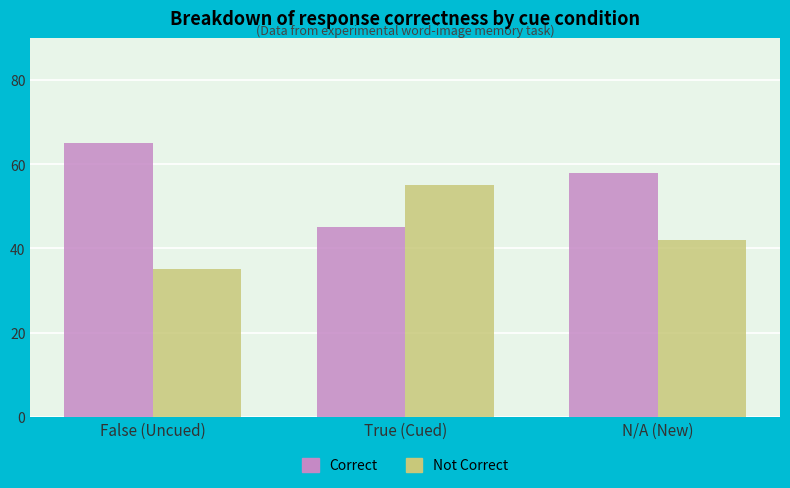

How many groups of bars are there?

3